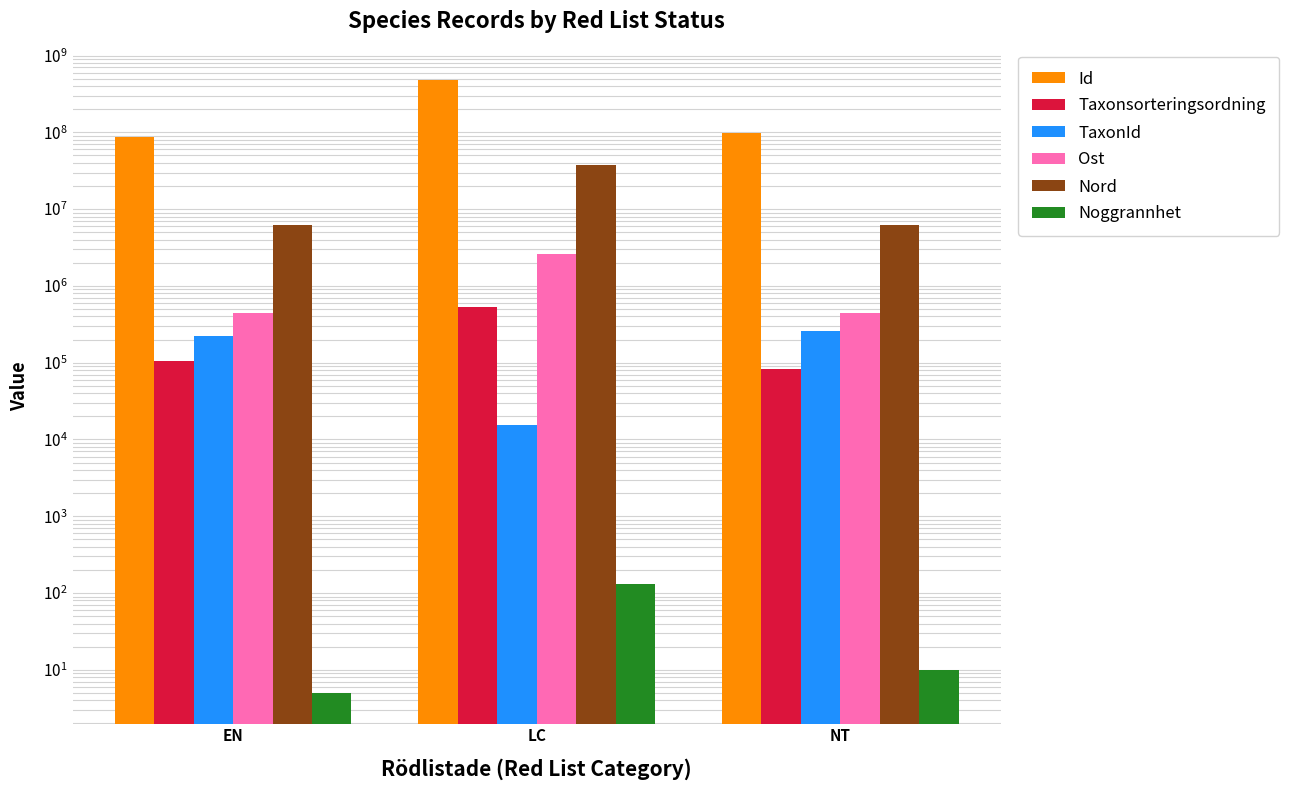

What is the label of the 3rd bar from the right?

EN